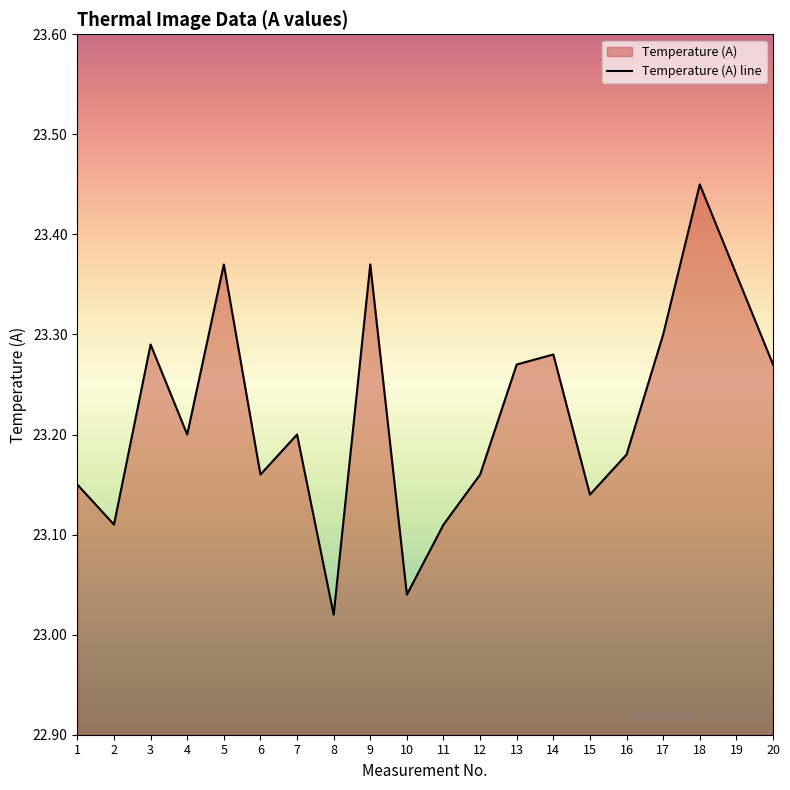

How many interior local peaks (higher than both neighbors) does the data have?

6